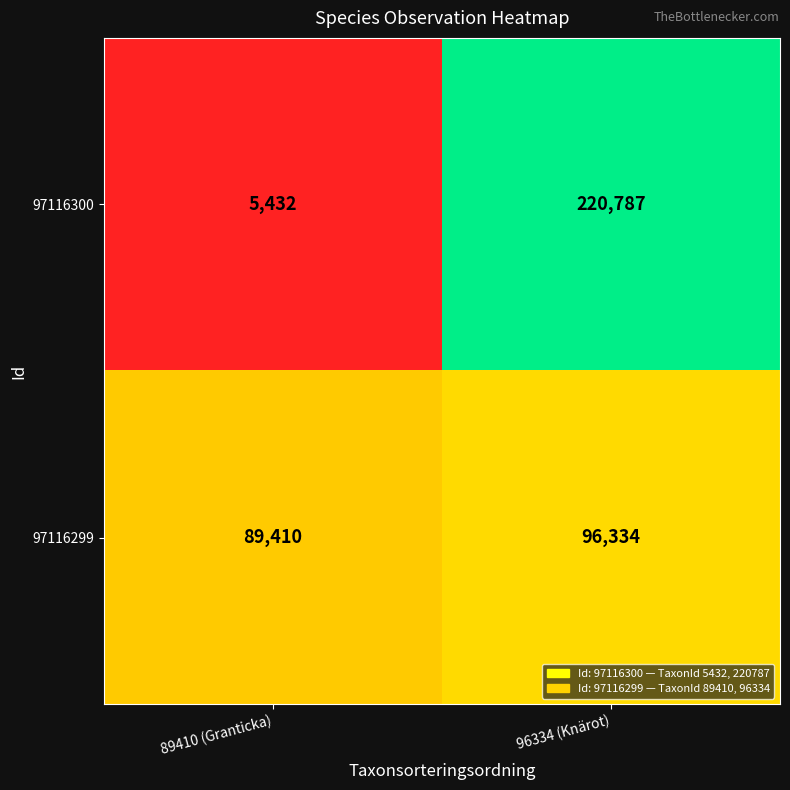

What is the total value across all series at 96334 (Knärot)?

317121